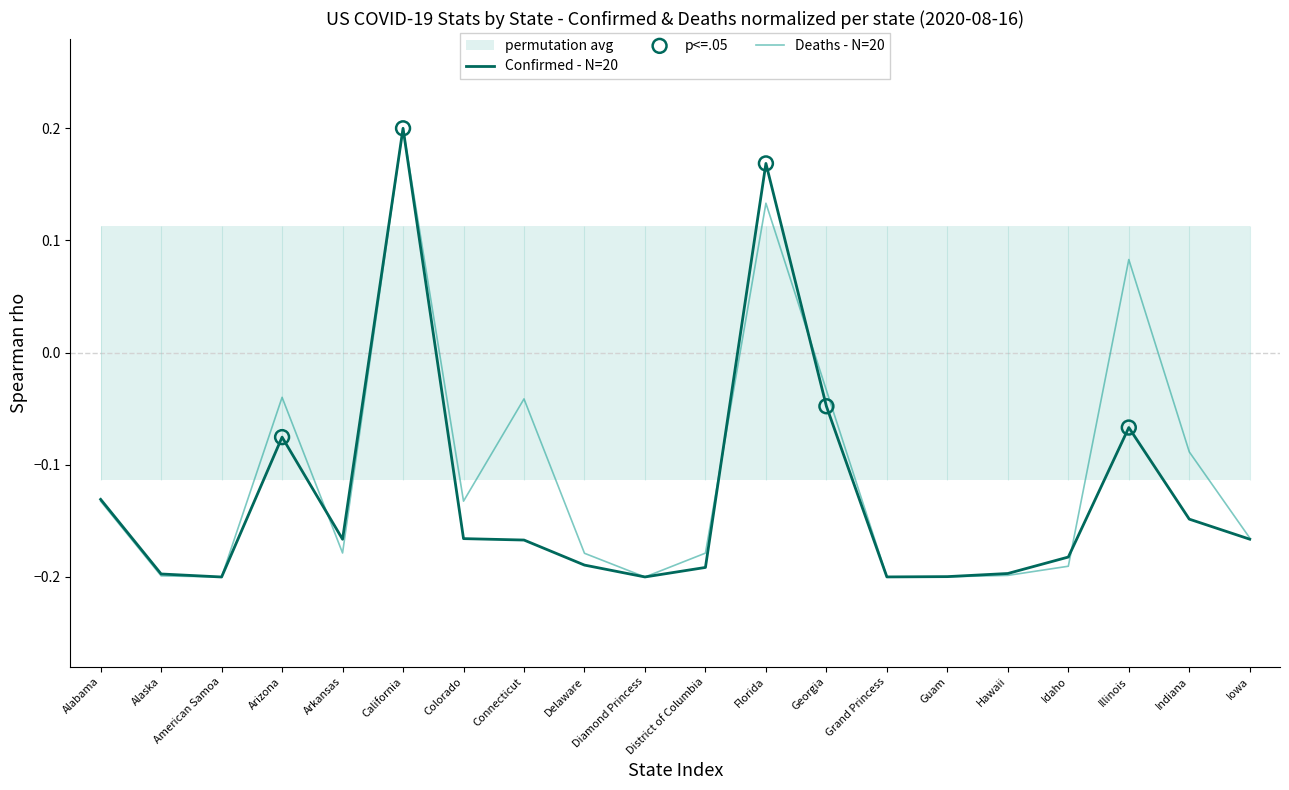

Which series contains the lowest Y value?

Confirmed